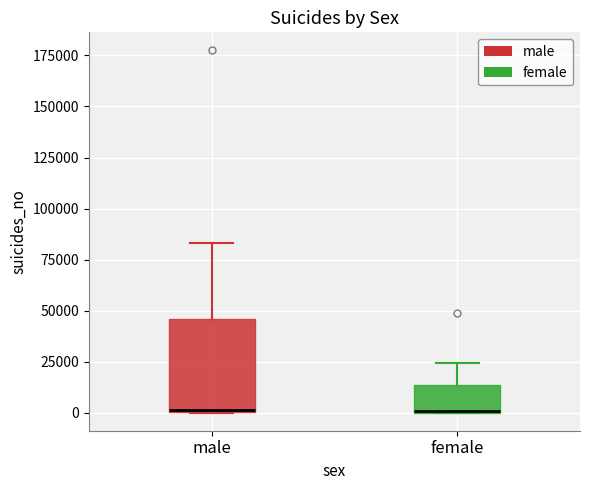

Comparing the boxes themselves (not the whiskers), which one is the tallest?

male